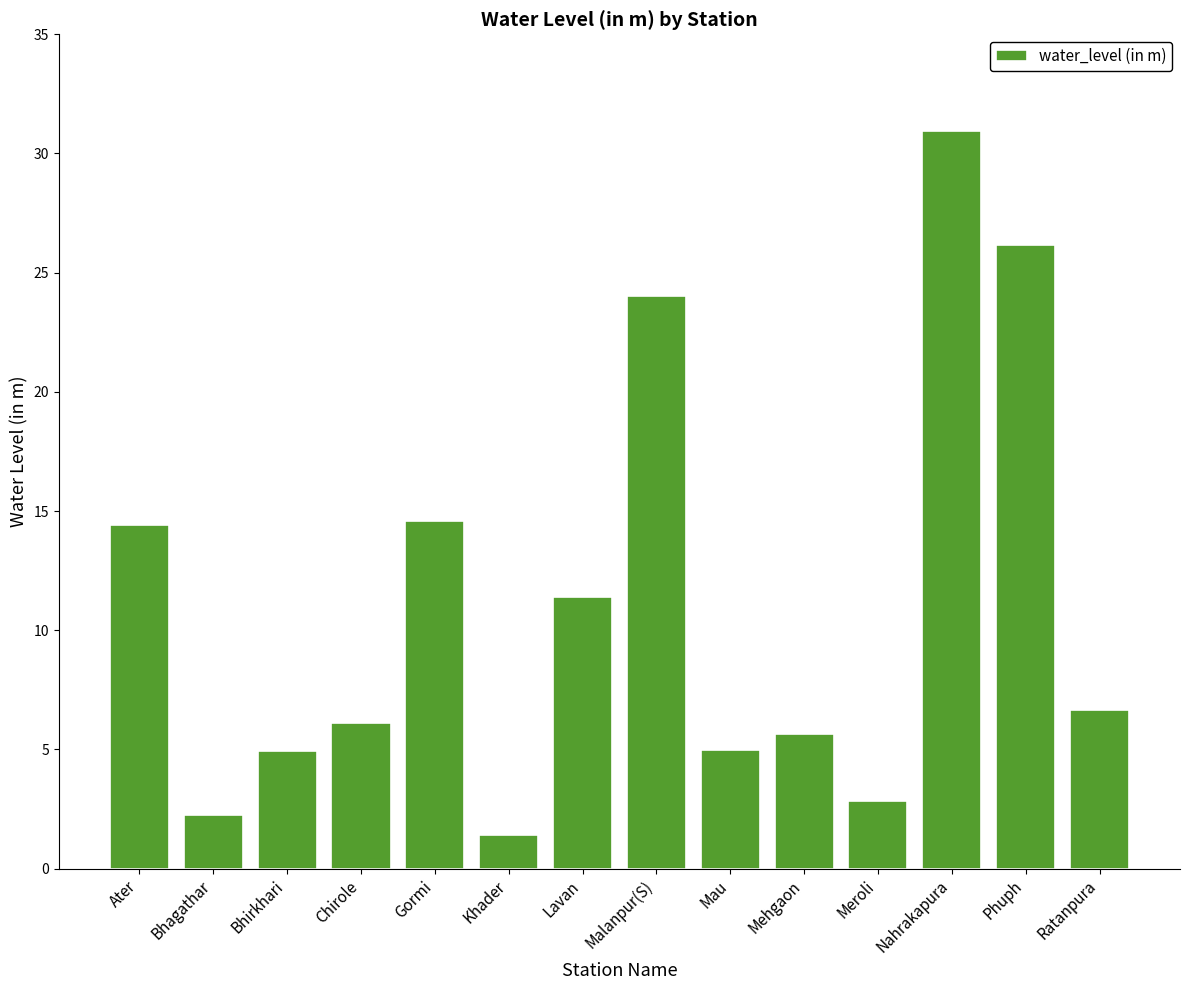

What value does the data have at Ratanpura?

6.7